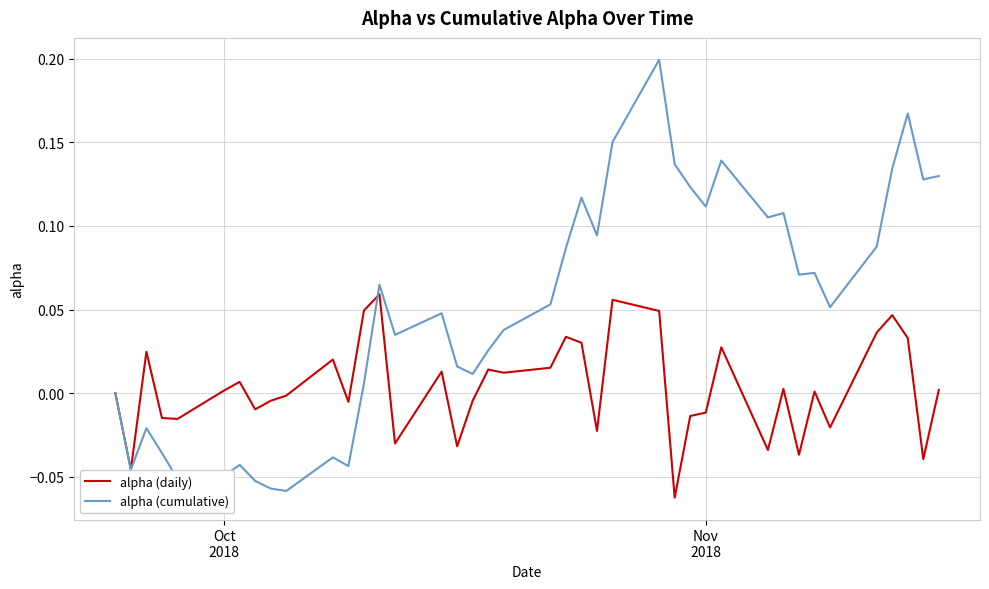

Which series has the largest range (max minus min)?

alpha (cumulative)